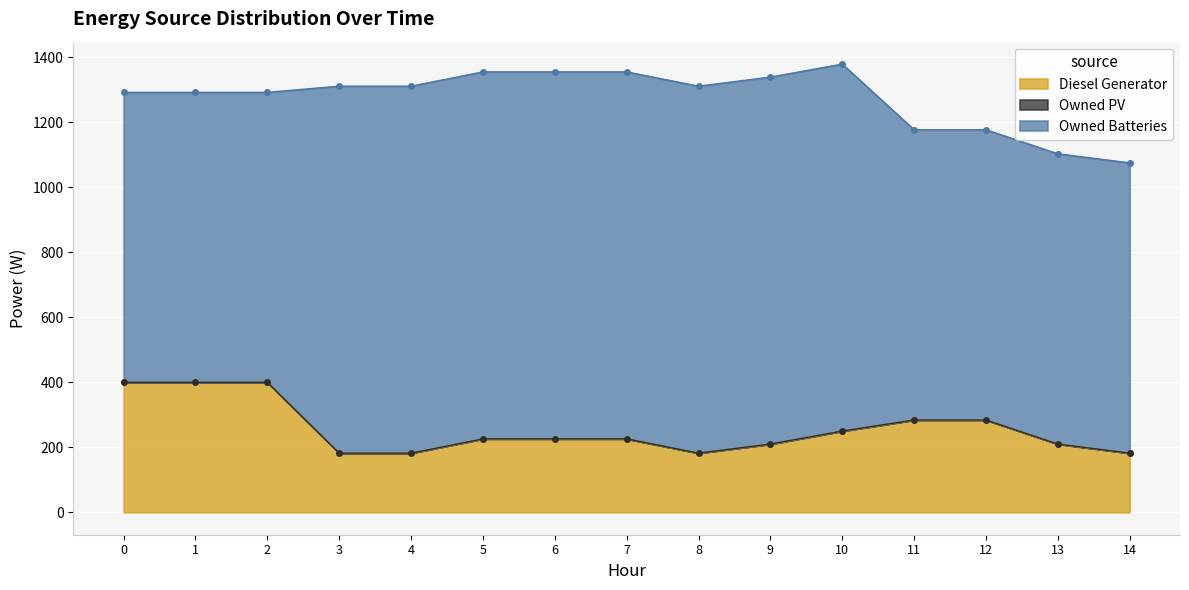

True or false: Owned Batteries and Diesel Generator cross at least once.

False